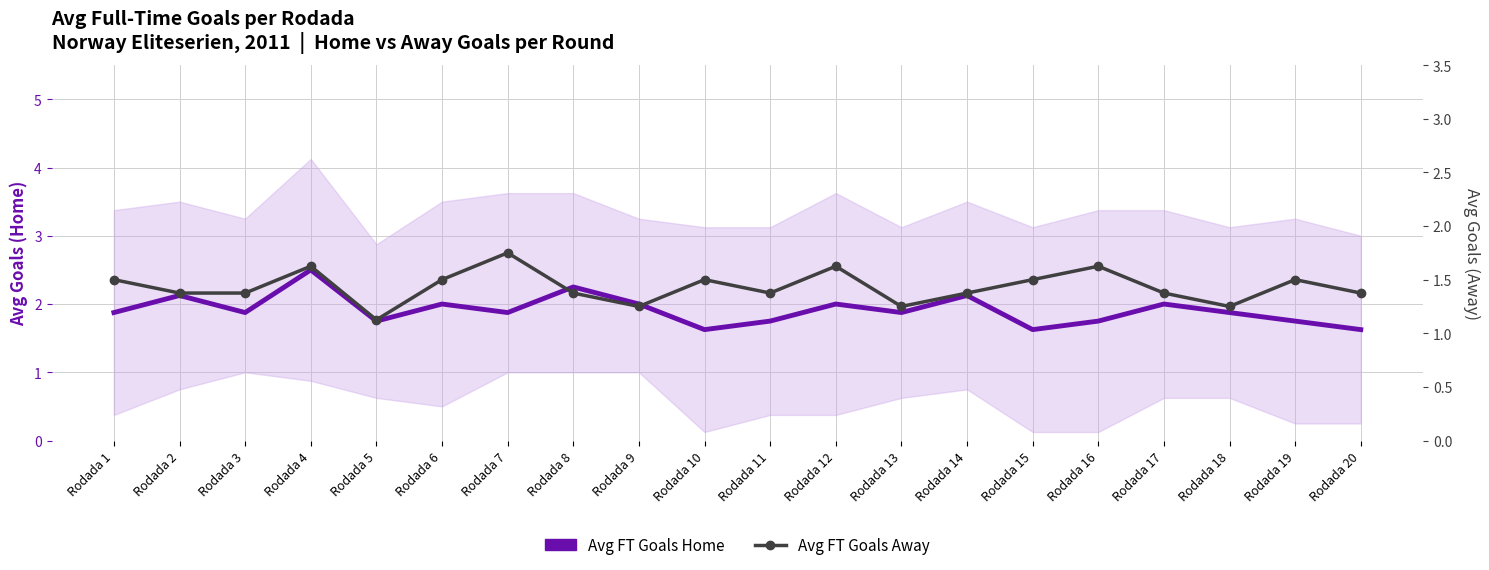

The value of Avg FT Goals Home at Rodada 13 is 1.9. True or false?

True